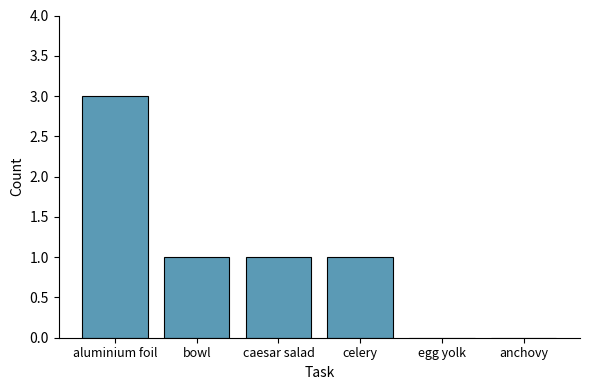

What is the change in value from aluminium foil to egg yolk?

-3